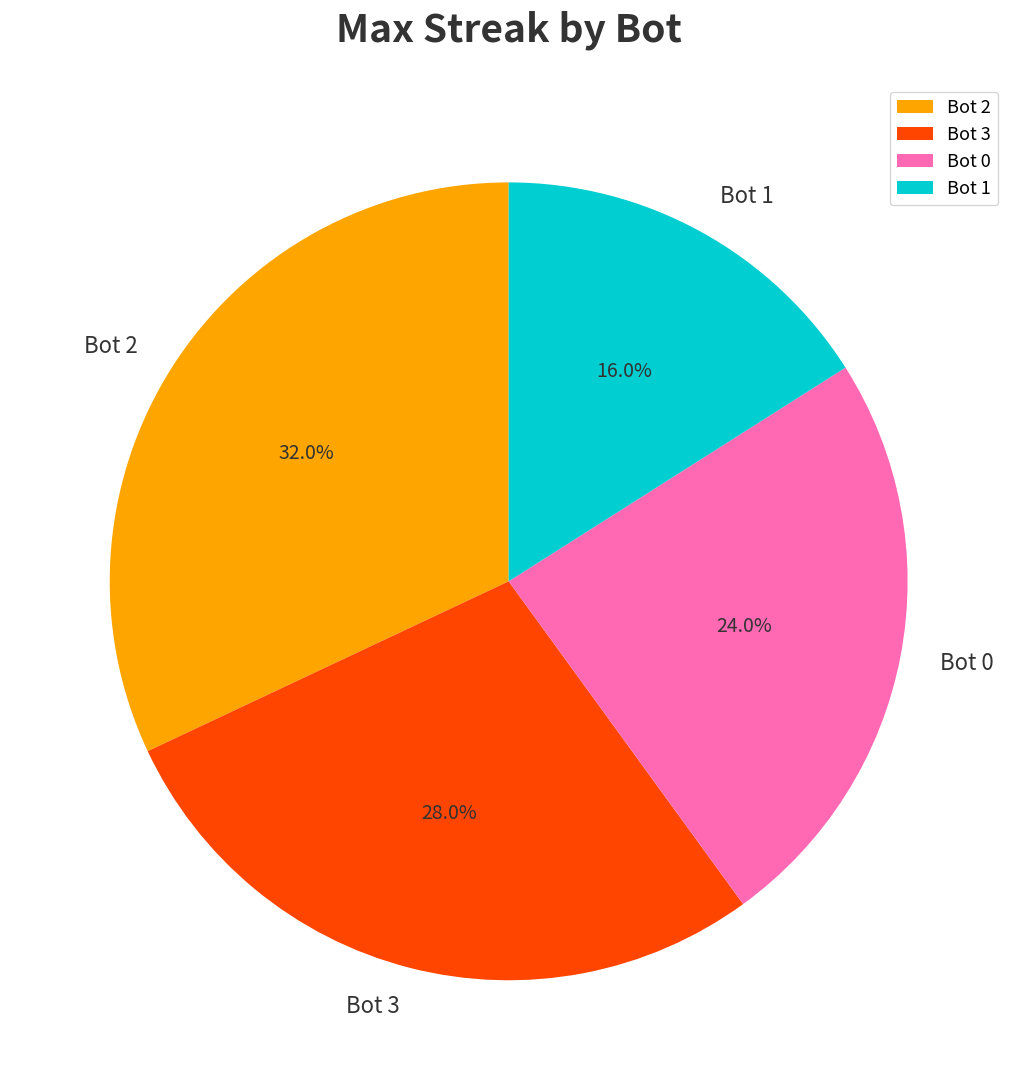

Is it true that Bot 0 is 15% of the pie?

False